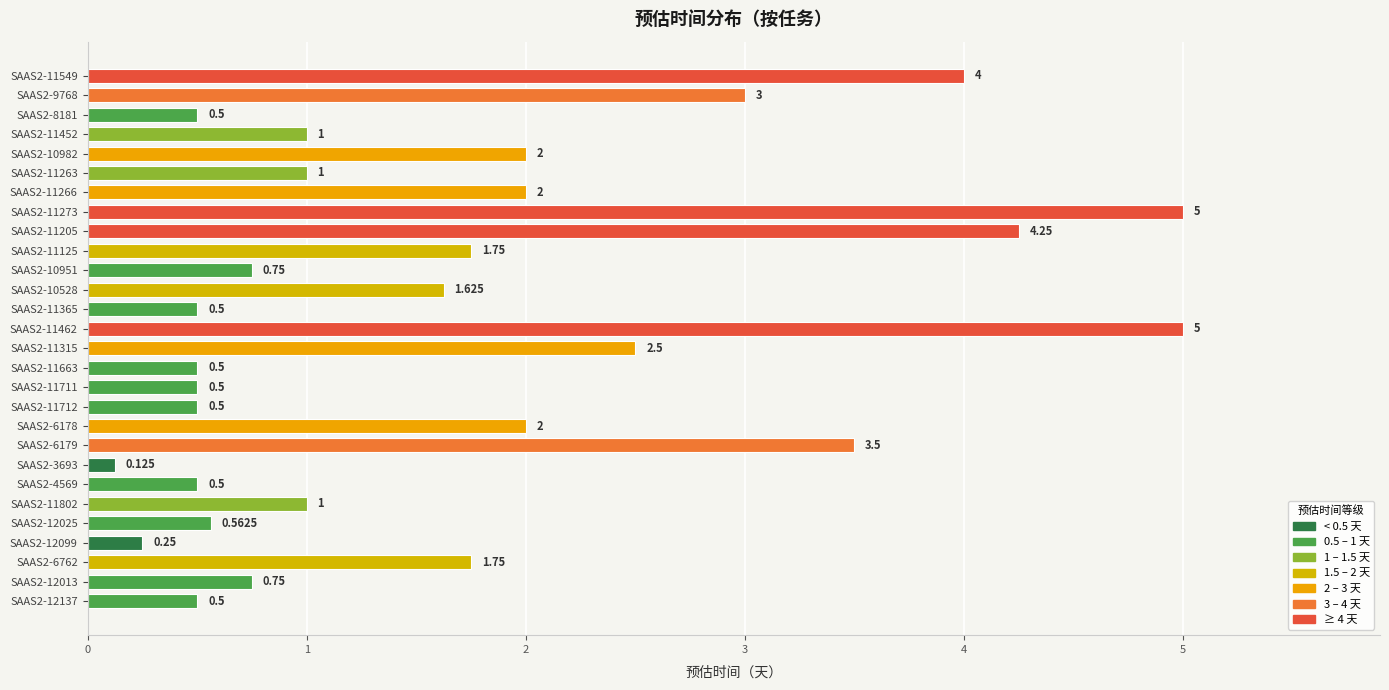

How many values are below 1?

12